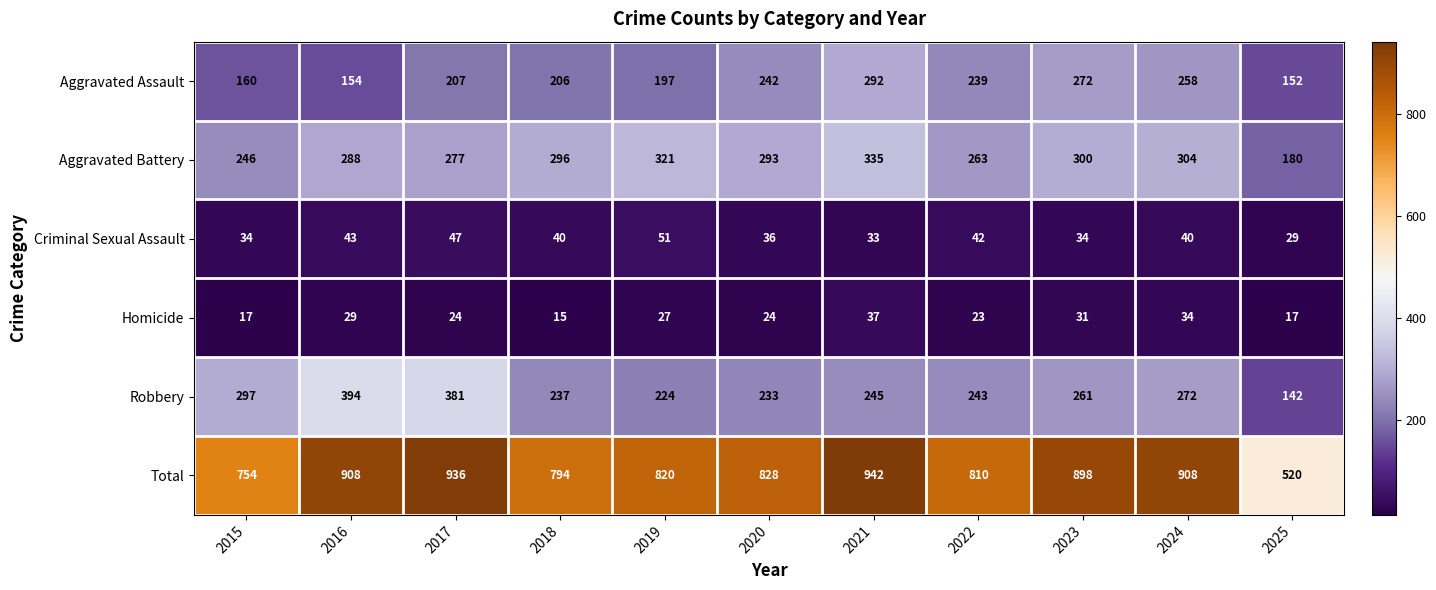

Which series has the widest spread of values?

Total